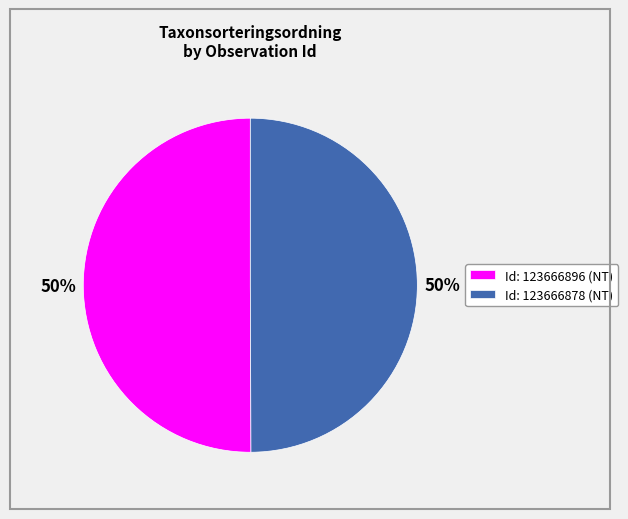

What is the ratio of the value at Id: 123666878 (NT) to the value at Id: 123666896 (NT)?

1.0